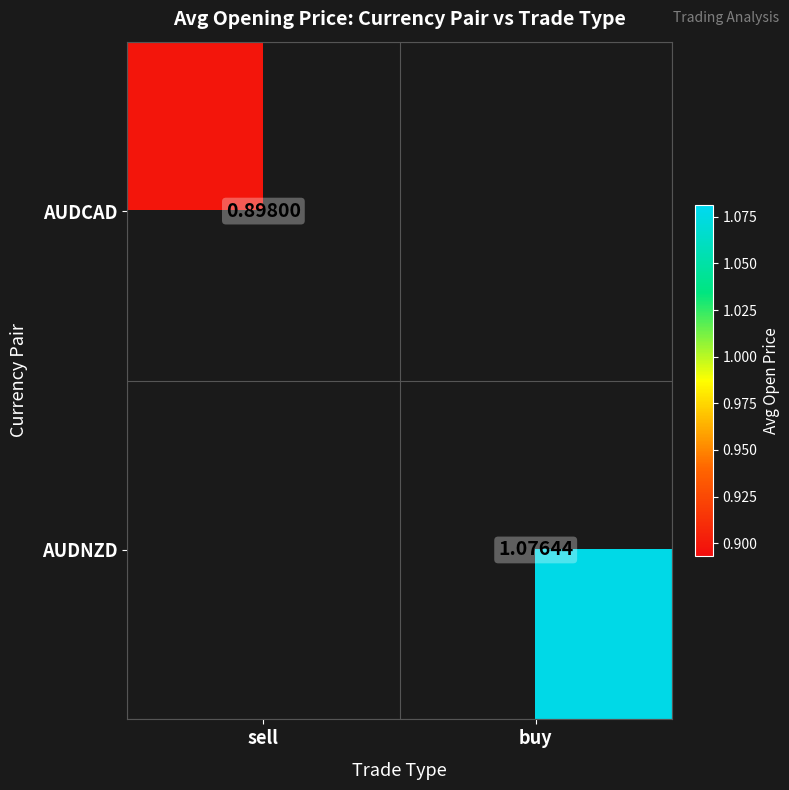

Which category has the lowest value in the AUDNZD series?

sell